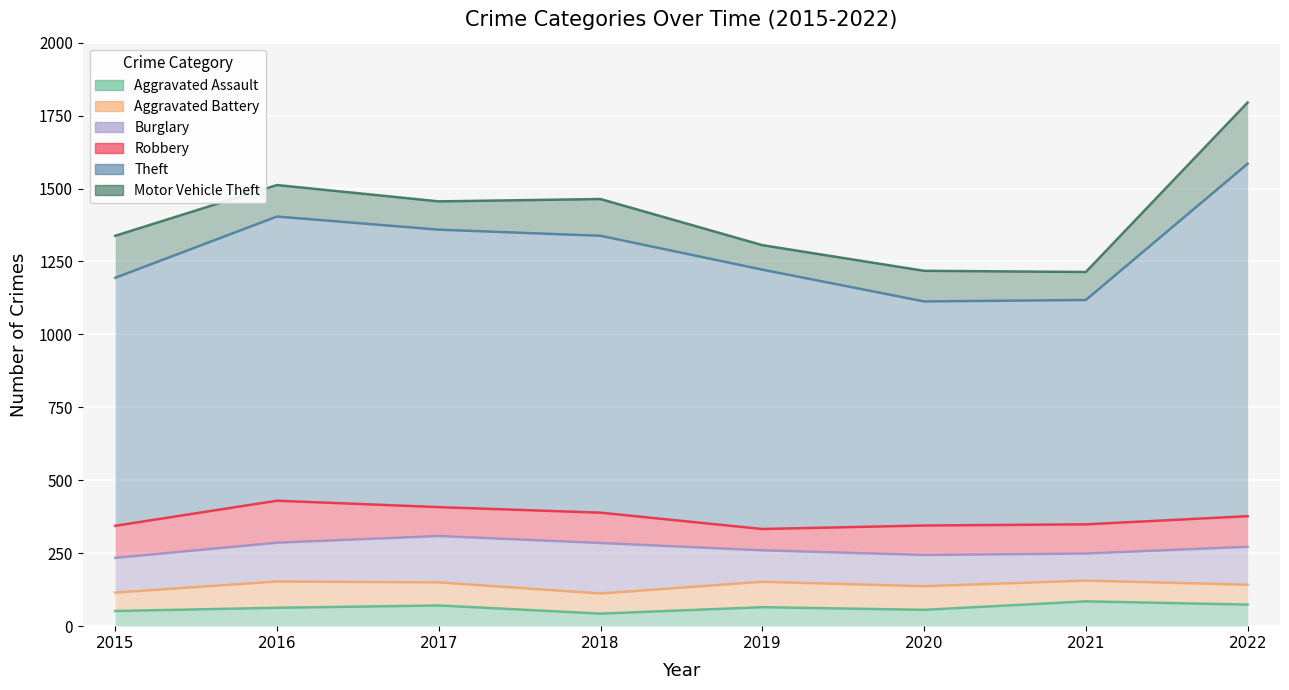

Reading left to right, extract all data points from this chart.

Aggravated Assault: 52	63	71	43	65	56	85	74
Aggravated Battery: 63	90	79	69	87	81	71	68
Burglary: 119	133	159	173	108	107	93	130
Robbery: 110	144	99	104	73	101	100	105
Theft: 850	974	951	949	889	768	769	1208
Motor Vehicle Theft: 144	108	97	126	84	105	96	210